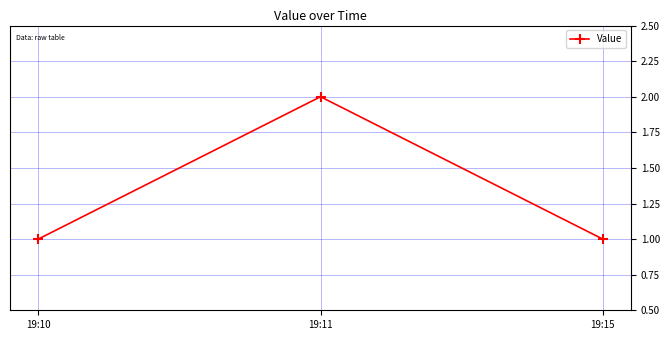

The value at 19:10 is 1. True or false?

True